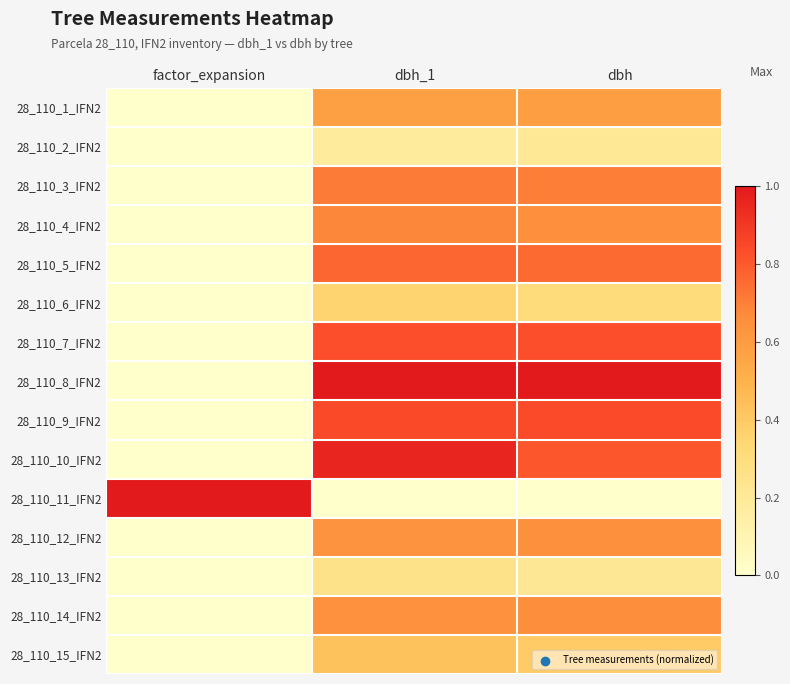

Reading left to right, what are all the values shown in this chart?

28_110_1_IFN2: factor_expansion=0.0	dbh_1=0.6	dbh=0.6
28_110_2_IFN2: factor_expansion=0.0	dbh_1=0.2	dbh=0.2
28_110_3_IFN2: factor_expansion=0.0	dbh_1=0.7	dbh=0.7
28_110_4_IFN2: factor_expansion=0.0	dbh_1=0.7	dbh=0.7
28_110_5_IFN2: factor_expansion=0.0	dbh_1=0.8	dbh=0.8
28_110_6_IFN2: factor_expansion=0.0	dbh_1=0.4	dbh=0.3
28_110_7_IFN2: factor_expansion=0.0	dbh_1=0.8	dbh=0.8
28_110_8_IFN2: factor_expansion=0.0	dbh_1=1.0	dbh=1.0
28_110_9_IFN2: factor_expansion=0.0	dbh_1=0.8	dbh=0.8
28_110_10_IFN2: factor_expansion=0.0	dbh_1=1.0	dbh=0.8
28_110_11_IFN2: factor_expansion=1.0	dbh_1=0.0	dbh=0.0
28_110_12_IFN2: factor_expansion=0.0	dbh_1=0.6	dbh=0.7
28_110_13_IFN2: factor_expansion=0.0	dbh_1=0.2	dbh=0.2
28_110_14_IFN2: factor_expansion=0.0	dbh_1=0.6	dbh=0.7
28_110_15_IFN2: factor_expansion=0.0	dbh_1=0.4	dbh=0.4